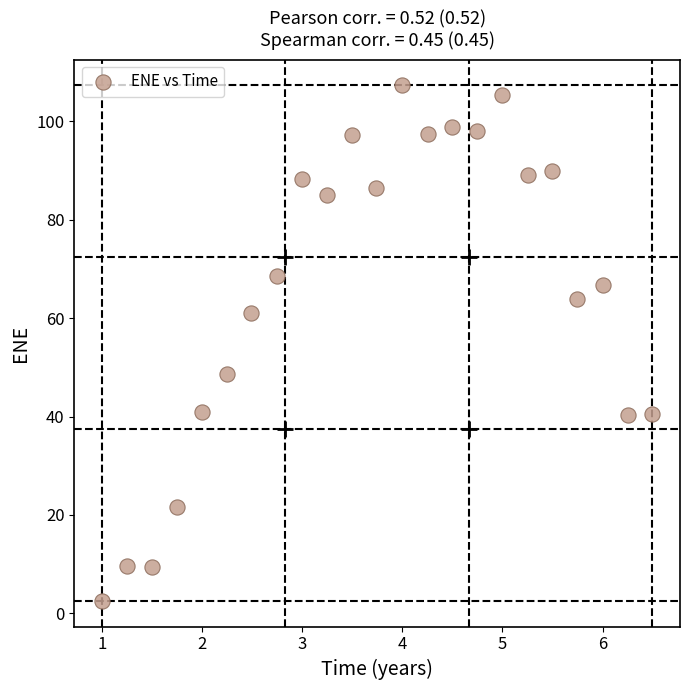

What Y value in the scatter plot is closest to 54?

48.7